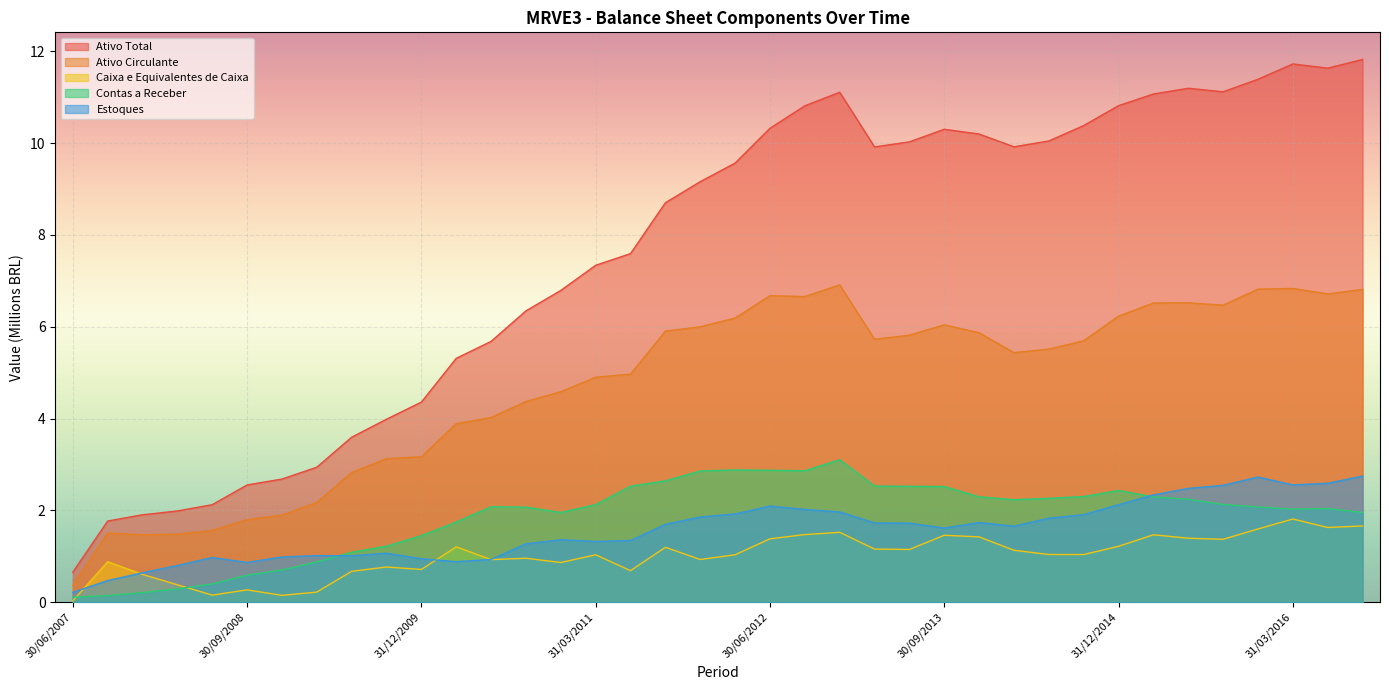

What is the label of the 17th point from the left?

30/06/2011